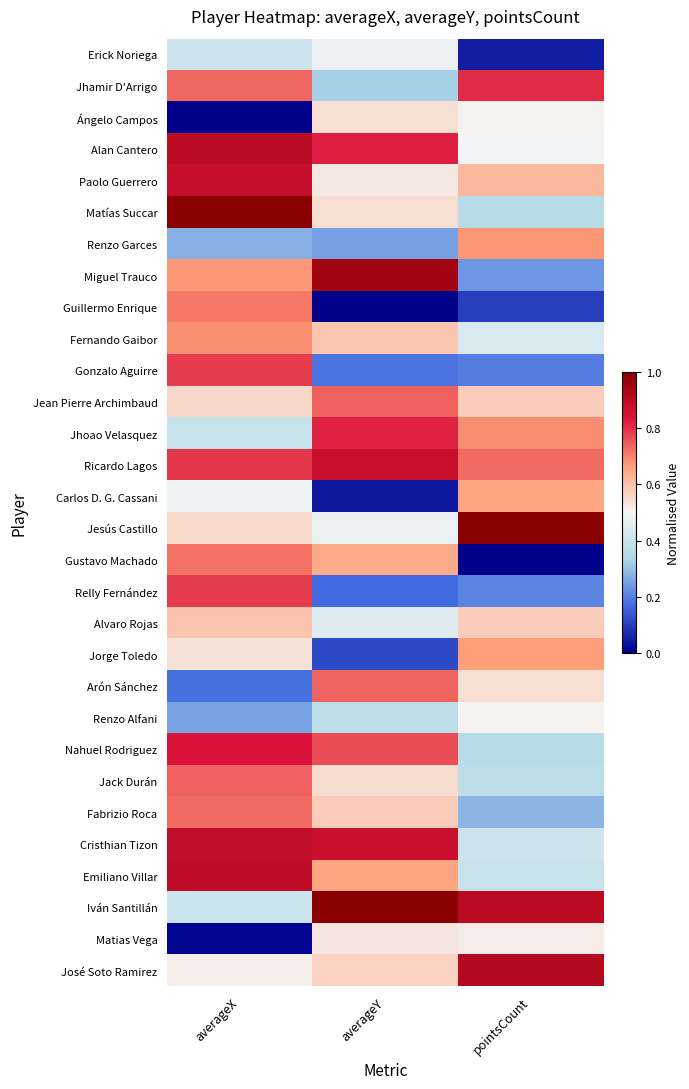

Reading left to right, list all the values displayed in this chart.

Erick Noriega: averageX=0.4	averageY=0.5	pointsCount=0.0
Jhamir D'Arrigo: averageX=0.7	averageY=0.3	pointsCount=0.8
Ángelo Campos: averageX=0.0	averageY=0.5	pointsCount=0.5
Alan Cantero: averageX=0.9	averageY=0.8	pointsCount=0.5
Paolo Guerrero: averageX=0.9	averageY=0.5	pointsCount=0.6
Matías Succar: averageX=1.0	averageY=0.5	pointsCount=0.4
Renzo Garces: averageX=0.3	averageY=0.3	pointsCount=0.7
Miguel Trauco: averageX=0.7	averageY=0.9	pointsCount=0.2
Guillermo Enrique: averageX=0.7	averageY=0.0	pointsCount=0.1
Fernando Gaibor: averageX=0.7	averageY=0.6	pointsCount=0.4
Gonzalo Aguirre: averageX=0.8	averageY=0.2	pointsCount=0.2
Jean Pierre Archimbaud: averageX=0.6	averageY=0.7	pointsCount=0.6
Jhoao Velasquez: averageX=0.4	averageY=0.8	pointsCount=0.7
Ricardo Lagos: averageX=0.8	averageY=0.9	pointsCount=0.7
Carlos D. G. Cassani: averageX=0.5	averageY=0.0	pointsCount=0.7
Jesús Castillo: averageX=0.6	averageY=0.5	pointsCount=1.0
Gustavo Machado: averageX=0.7	averageY=0.6	pointsCount=0.0
Relly Fernández: averageX=0.8	averageY=0.2	pointsCount=0.2
Alvaro Rojas: averageX=0.6	averageY=0.4	pointsCount=0.6
Jorge Toledo: averageX=0.5	averageY=0.1	pointsCount=0.7
Arón Sánchez: averageX=0.2	averageY=0.7	pointsCount=0.5
Renzo Alfani: averageX=0.3	averageY=0.4	pointsCount=0.5
Nahuel Rodriguez: averageX=0.8	averageY=0.8	pointsCount=0.4
Jack Durán: averageX=0.7	averageY=0.5	pointsCount=0.4
Fabrizio Roca: averageX=0.7	averageY=0.6	pointsCount=0.3
Cristhian Tizon: averageX=0.9	averageY=0.9	pointsCount=0.4
Emiliano Villar: averageX=0.9	averageY=0.7	pointsCount=0.4
Iván Santillán: averageX=0.4	averageY=1.0	pointsCount=0.9
Matias Vega: averageX=0.0	averageY=0.5	pointsCount=0.5
José Soto Ramirez: averageX=0.5	averageY=0.6	pointsCount=0.9